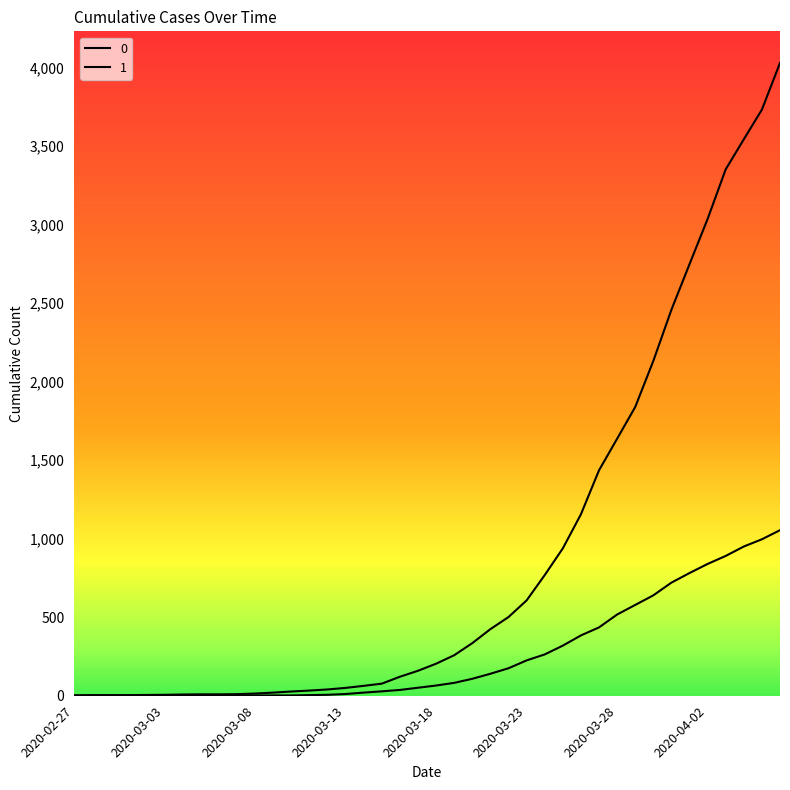

True or false: 1 and 0 intersect in this chart.

False